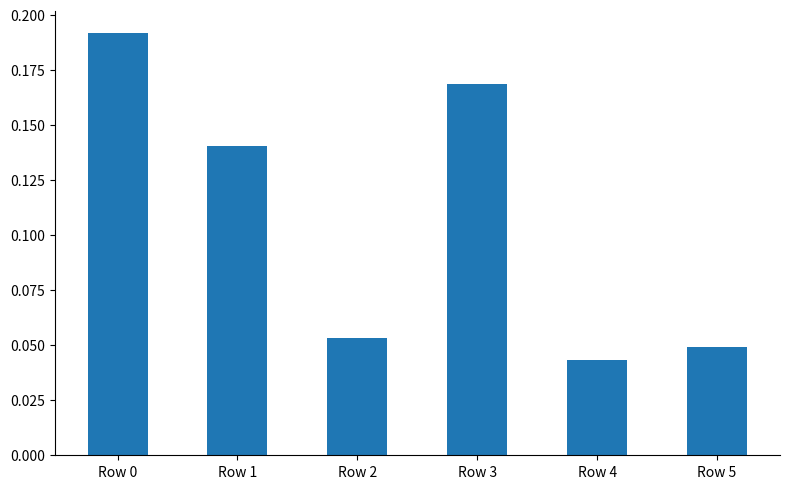

How many distinct data groups are displayed?

1